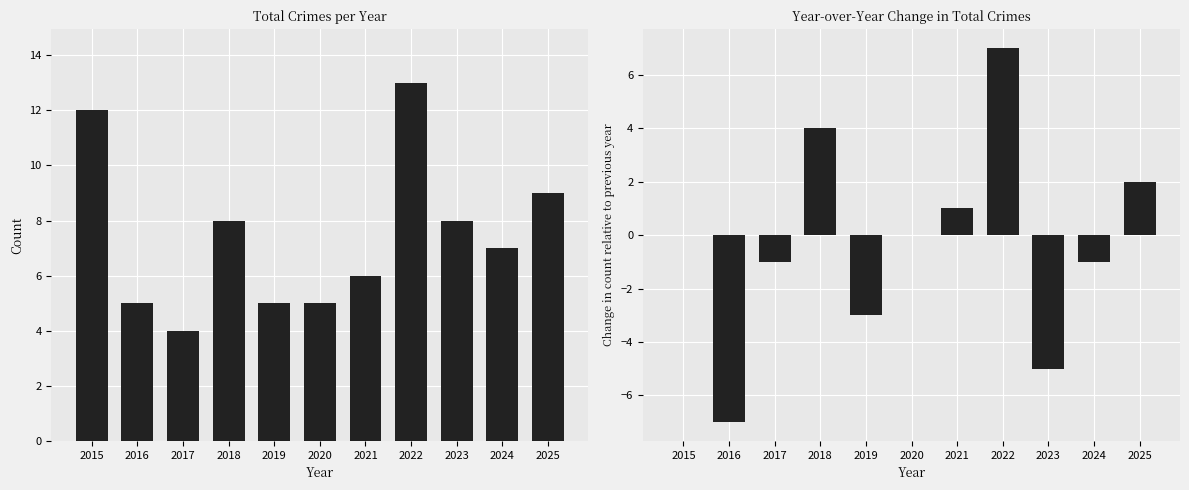

True or false: YoY Change in Total has a value of -5 at 2023.

True